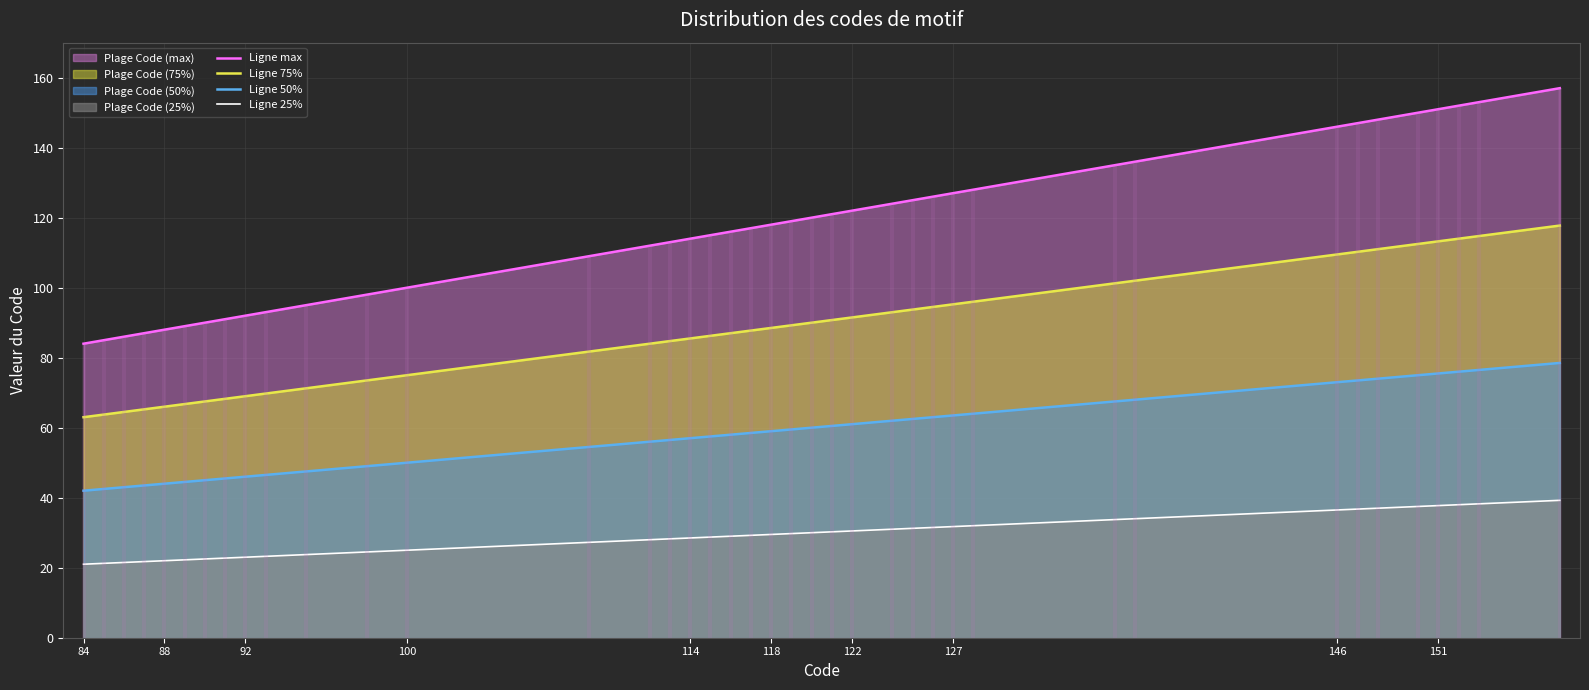

The value of Ligne 25% at 84 is 6.6. True or false?

False